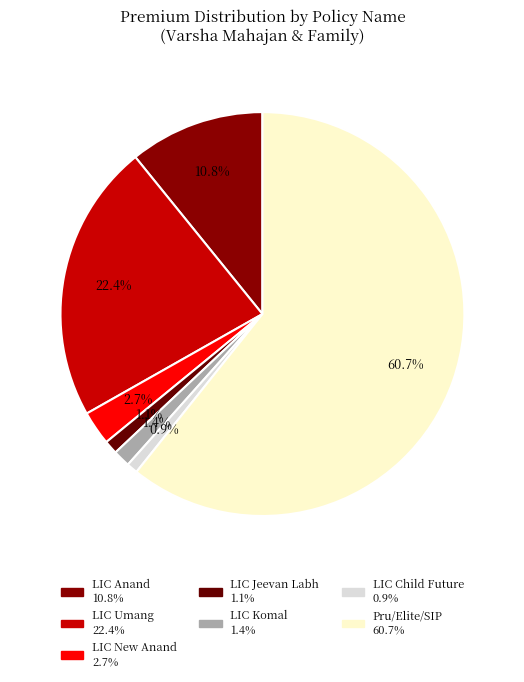

Count the number of slices in the pie.

7